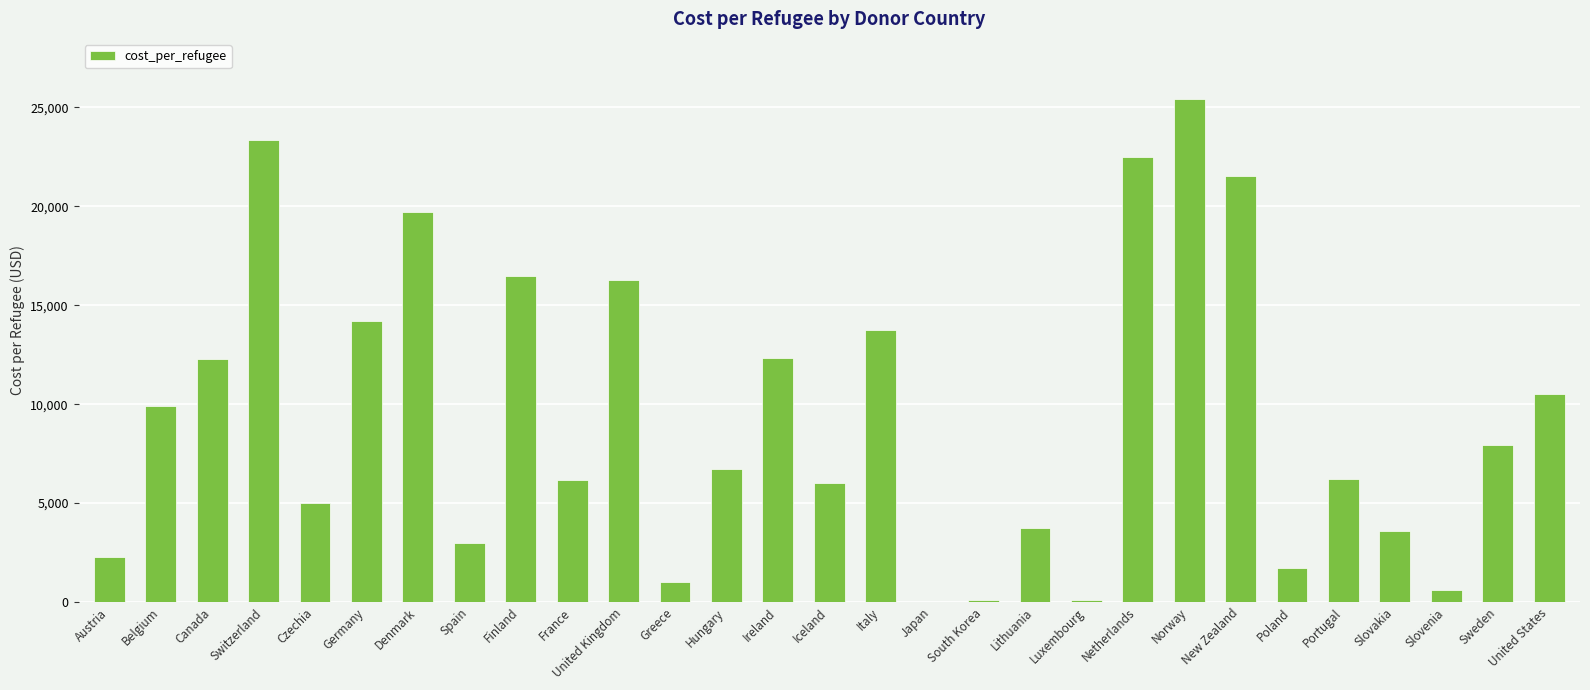

Which has a higher value, Japan or Iceland?

Iceland